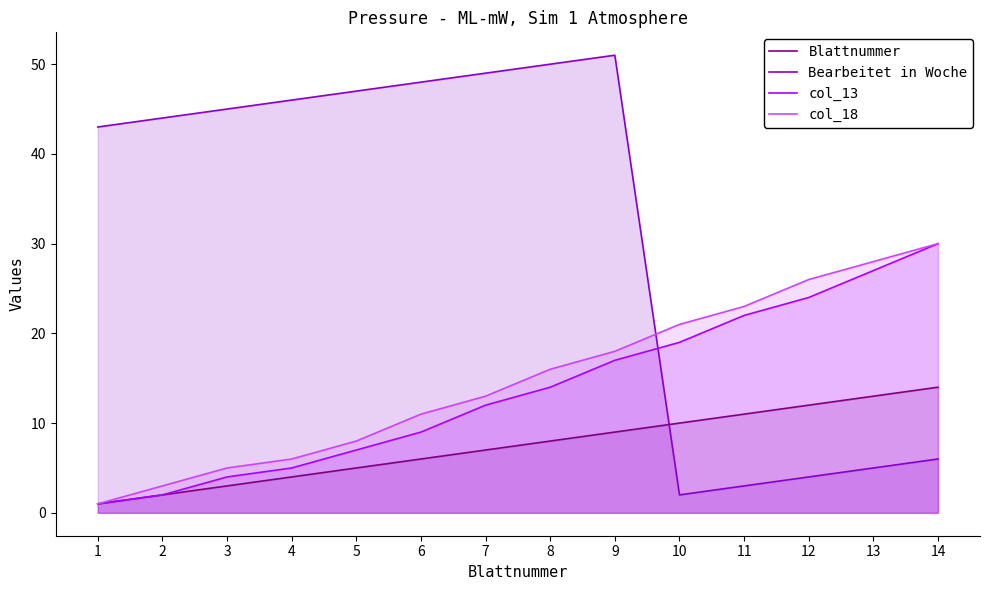

Does the chart have visible grid lines?

No